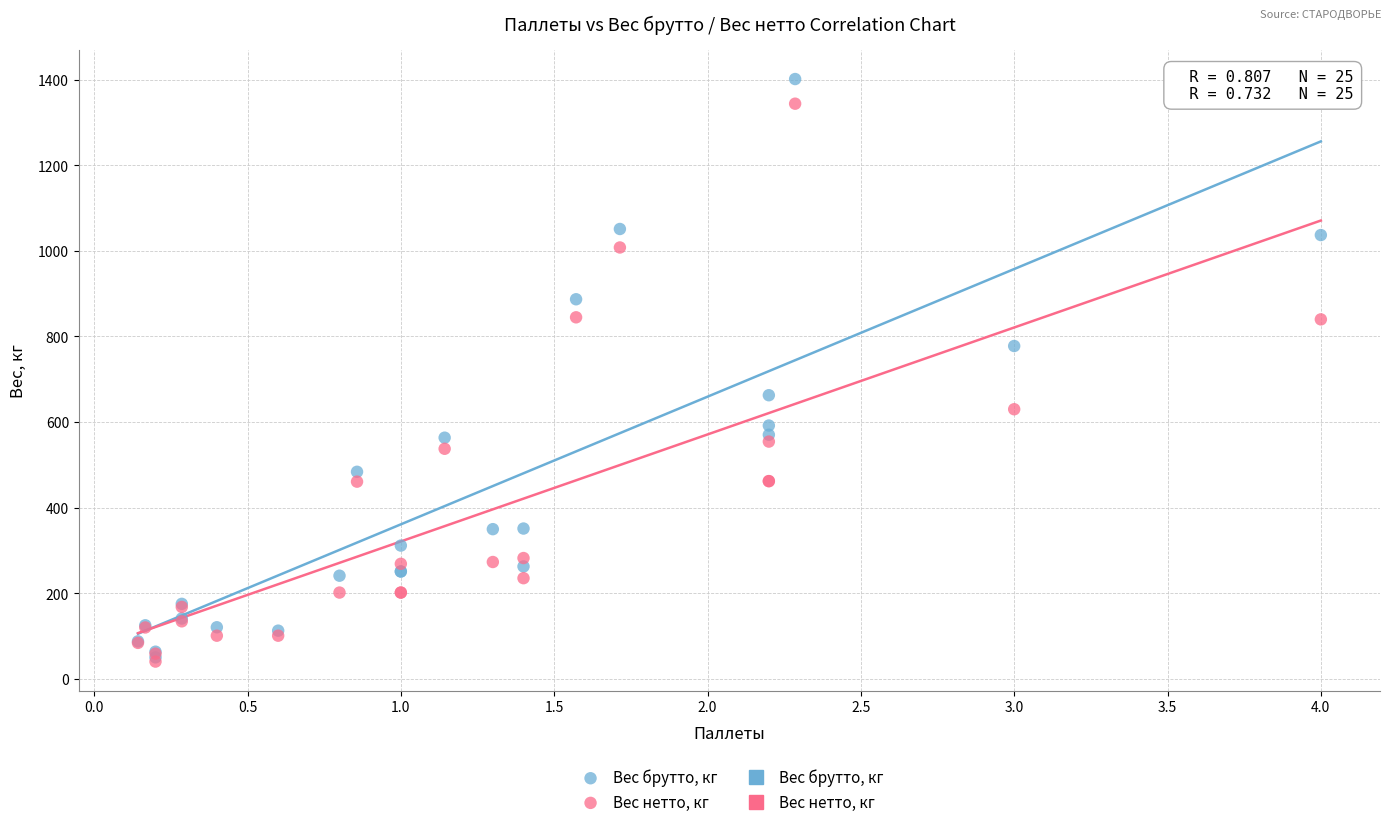

In the Вес нетто, кг series, what Y value is closest to 692?

630.0